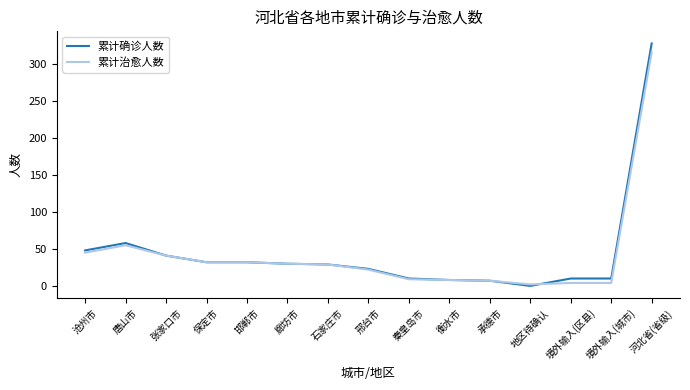

The value of 累计确诊人数 at 沧州市 is 17. True or false?

False